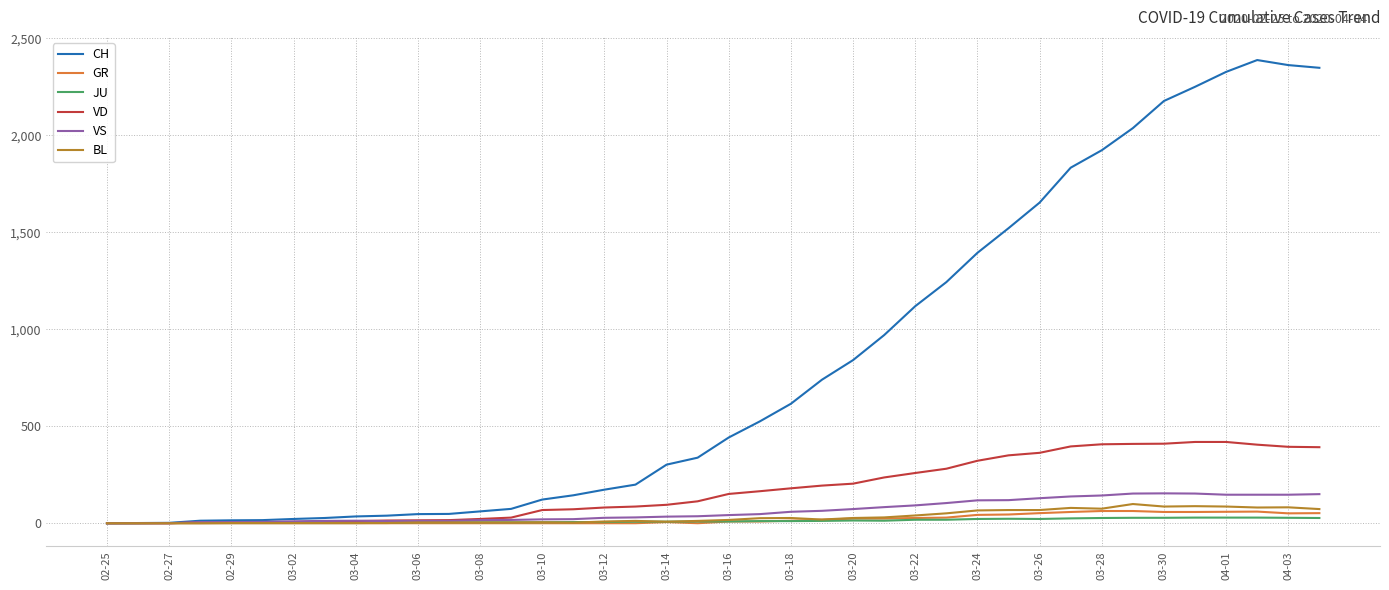

Is this an area chart (filled region under the line)?

No